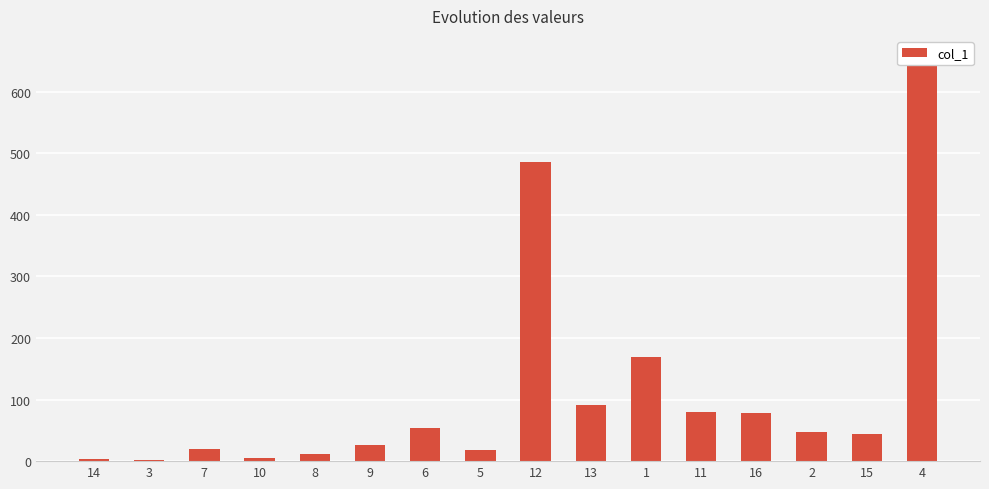

What position from the left is 16?

13